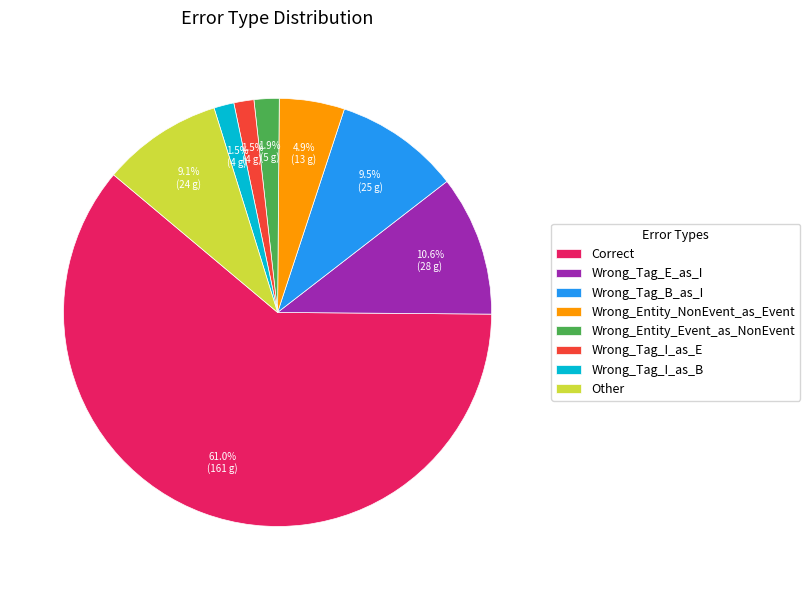

Combined, what portion of the pie is Wrong_Tag_I_as_E and Wrong_Entity_Event_as_NonEvent?

3.4%